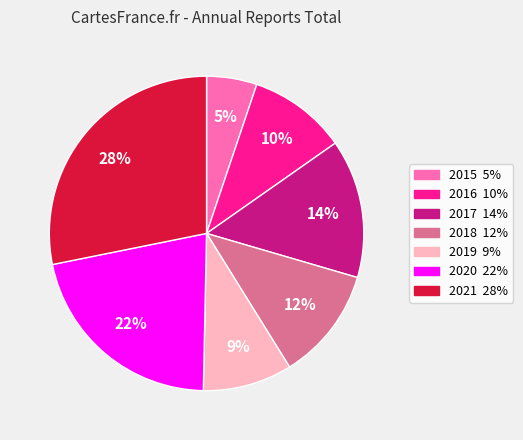

To the nearest percent, what percentage of the pie is 2020?

22%